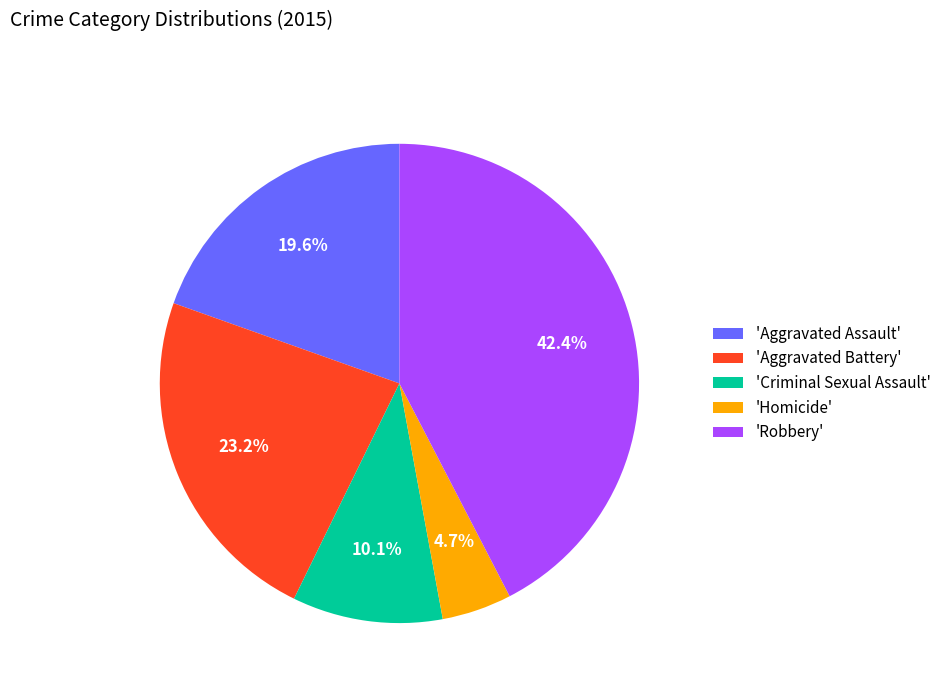

Is there a majority slice in this chart?

No